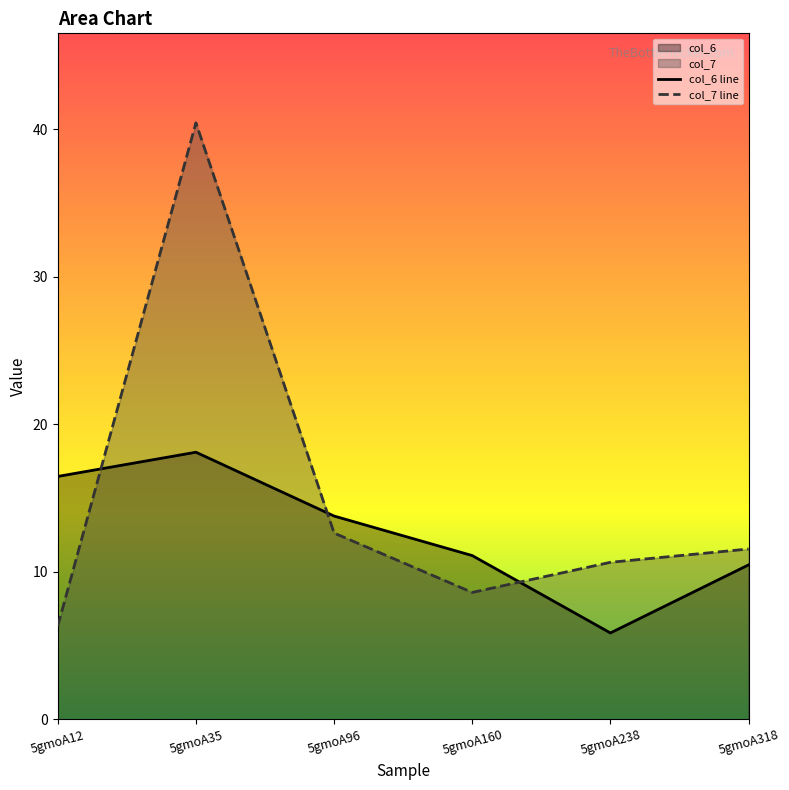

What is the difference between the highest and lowest values at 5gmoA238?

4.8